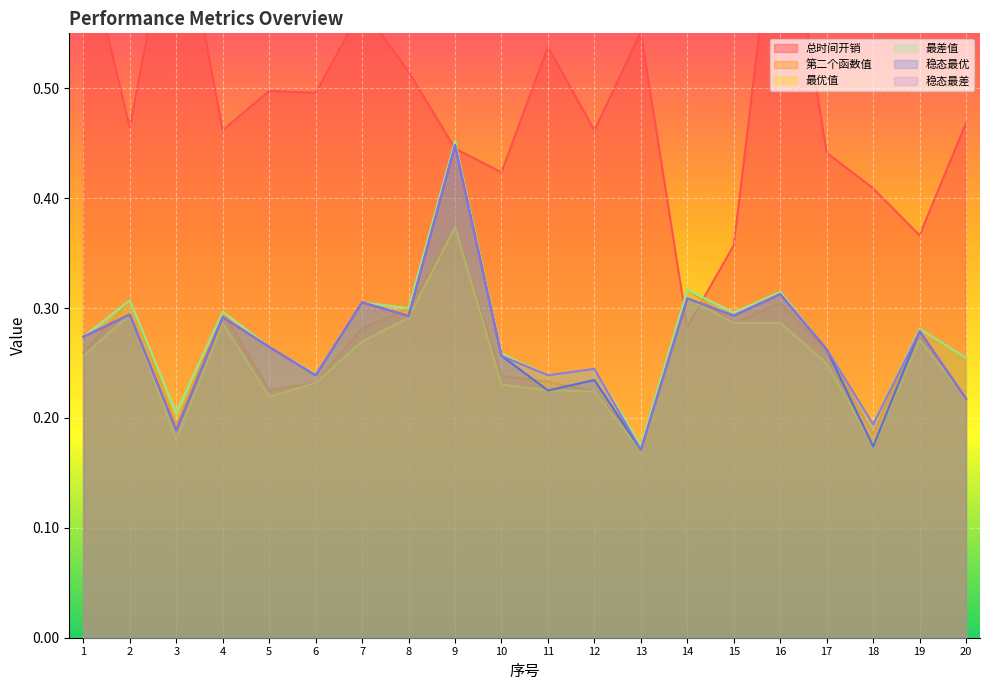

Rank the series at 11 from lowest to highest value.

最优值, 稳态最优, 第二个函数值, 最差值, 稳态最差, 总时间开销